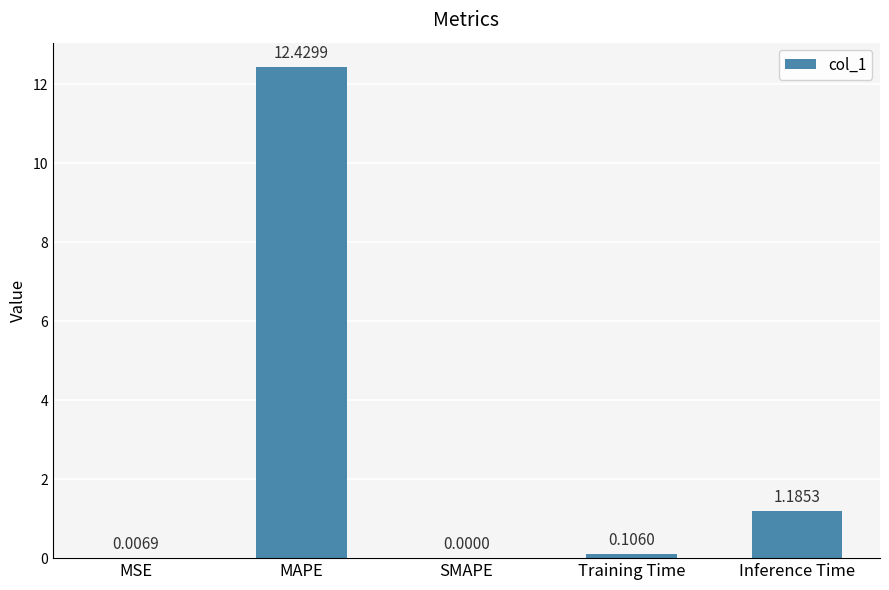

Which category has the highest value across all series?

MAPE